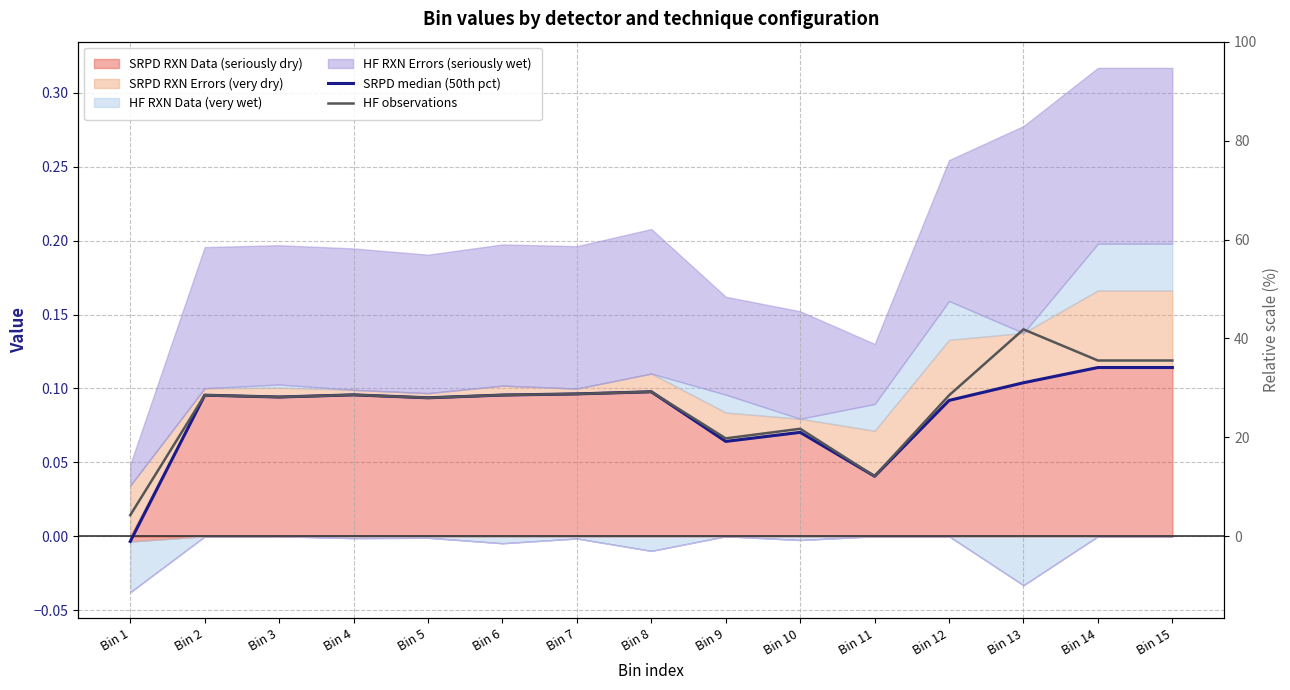

At which category does HF observations reach its first local peak?

Bin 2